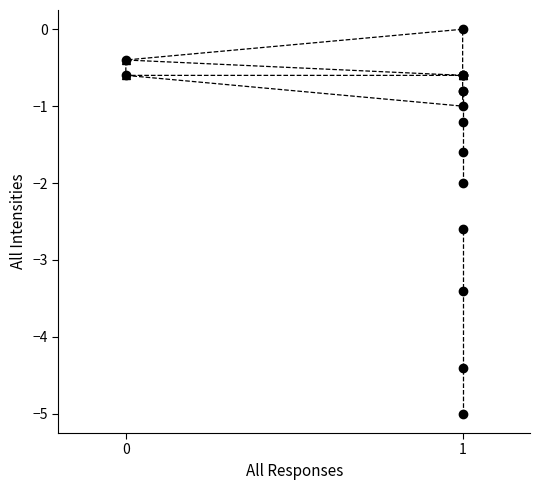

What is the sum of all All Intensities (seg 2) values?

-5.6